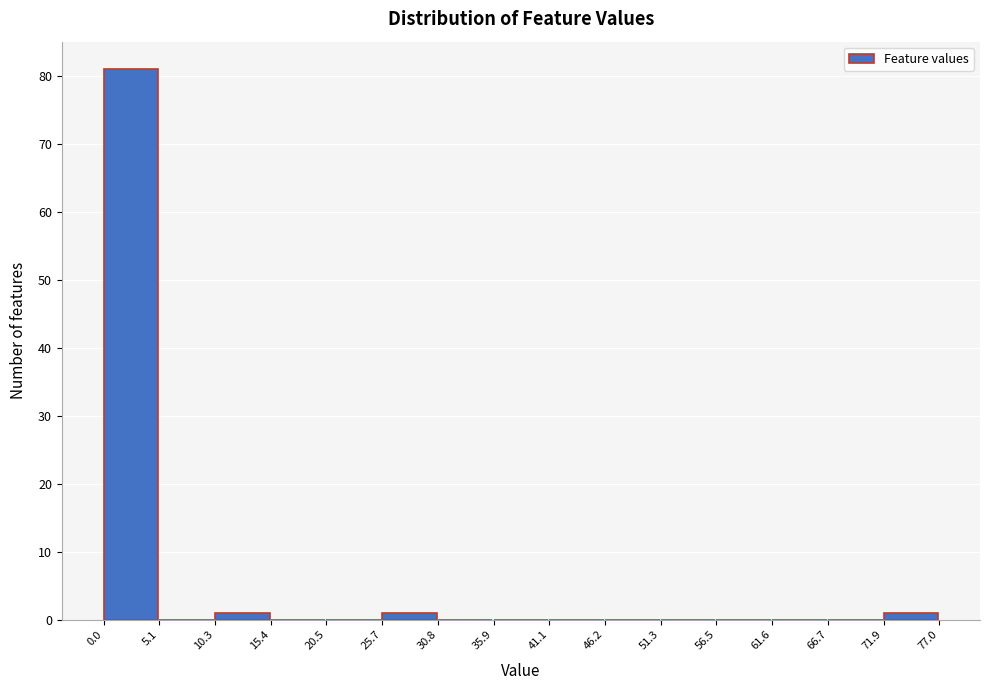

Reading left to right, list every bar in this chart as the range it spans on the x-axis followed by its height. The values are not printed on the chart, so give them approximately, as read against the axis.

0.0 to 5.1: 81
5.1 to 10.3: 0
10.3 to 15.4: 1
15.4 to 20.5: 0
20.5 to 25.7: 0
25.7 to 30.8: 1
30.8 to 35.9: 0
35.9 to 41.1: 0
41.1 to 46.2: 0
46.2 to 51.3: 0
51.3 to 56.5: 0
56.5 to 61.6: 0
61.6 to 66.7: 0
66.7 to 71.9: 0
71.9 to 77.0: 1